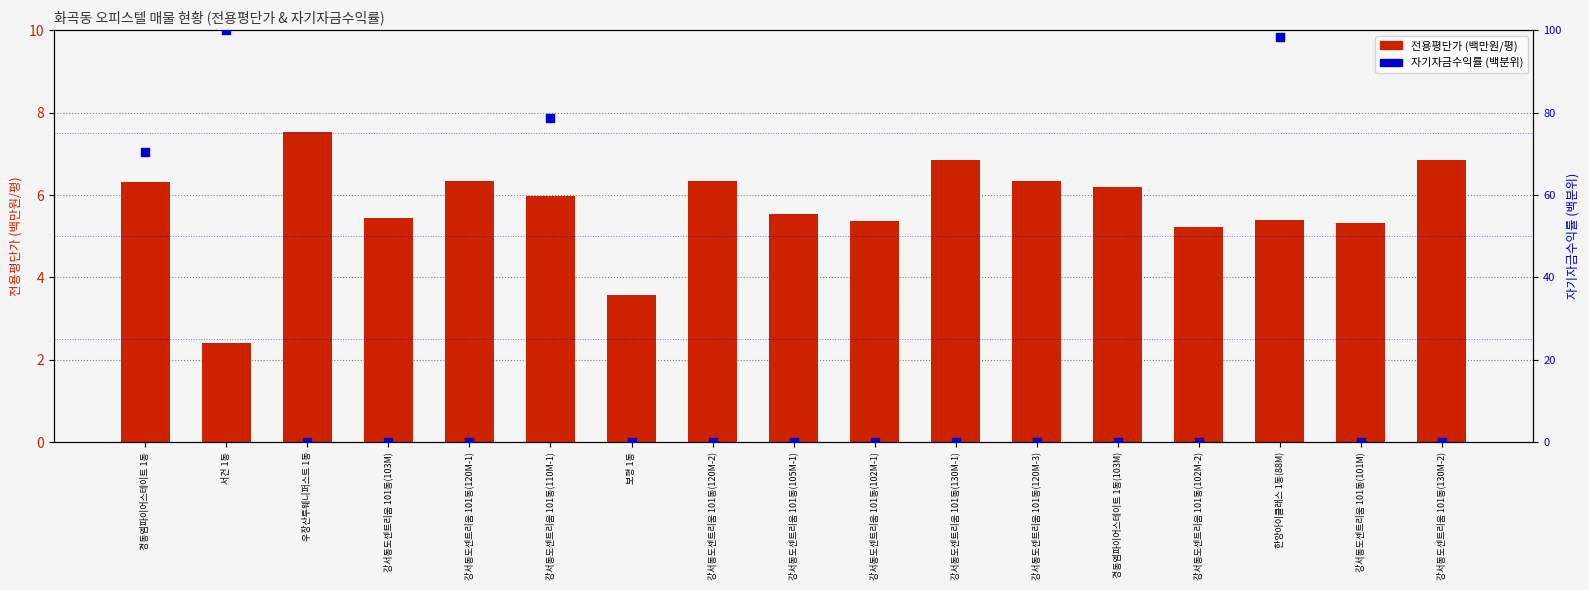

Which series reaches the maximum Y coordinate?

자기자금수익률 (백분위)